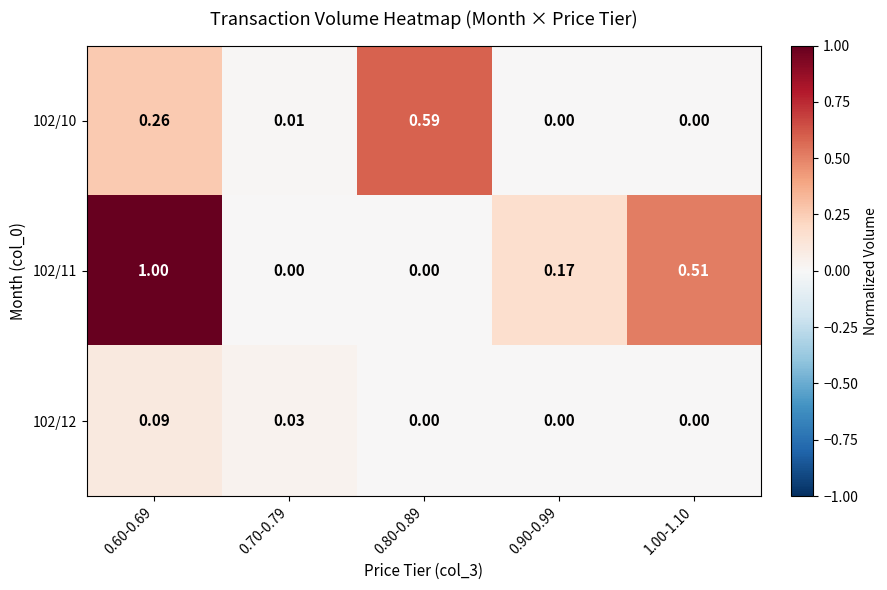

Is the value of 102/12 at 1.00-1.10 greater than the value of 102/10 at 0.70-0.79?

No